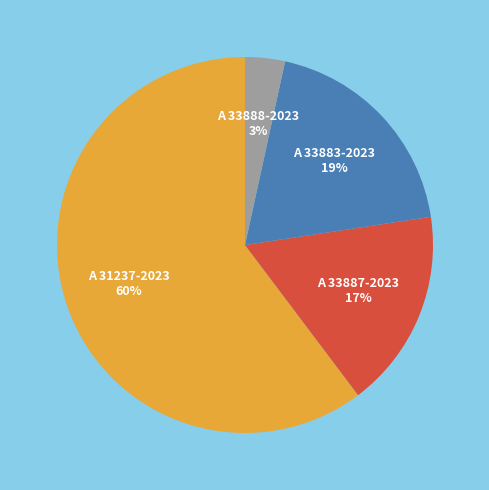

Which category accounts for the majority?

A 31237-2023